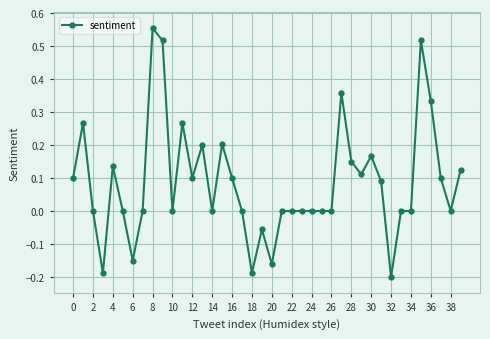

What is the difference between the maximum and second lowest values?

0.7